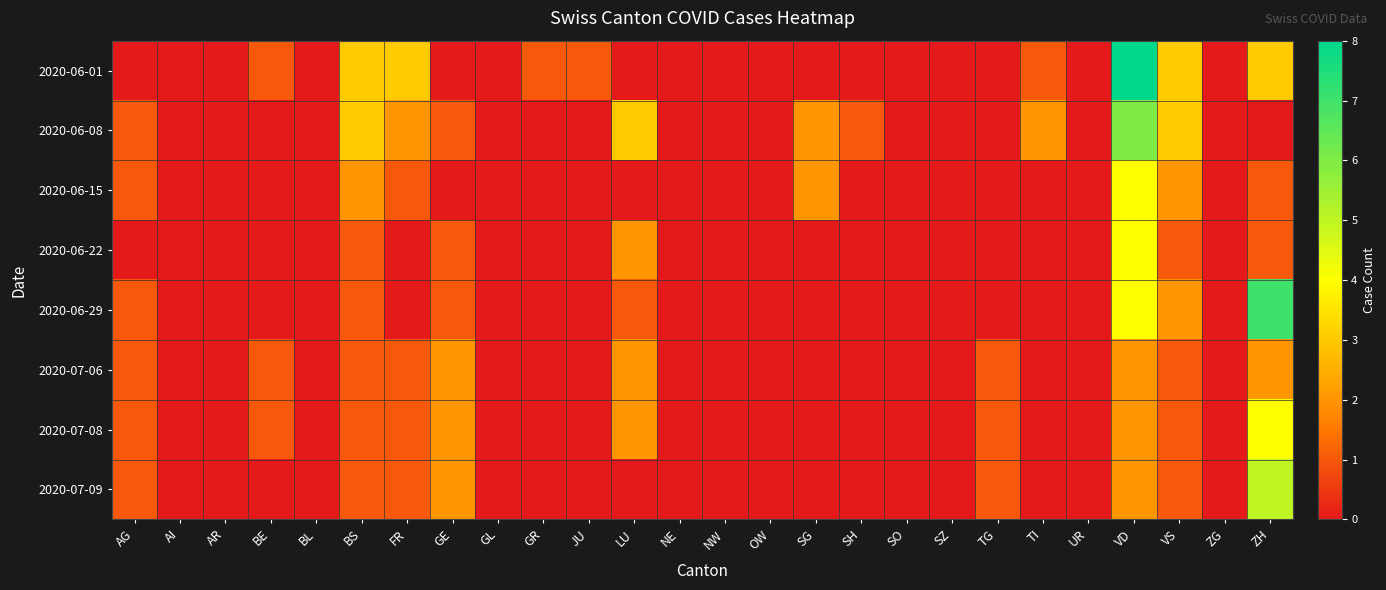

Reading right to left, transcribe all the data shown in this chart.

2020-06-01: ZH=3	ZG=0	VS=3	VD=8	UR=0	TI=1	TG=0	SZ=0	SO=0	SH=0	SG=0	OW=0	NW=0	NE=0	LU=0	JU=1	GR=1	GL=0	GE=0	FR=3	BS=3	BL=0	BE=1	AR=0	AI=0	AG=0
2020-06-08: ZH=0	ZG=0	VS=3	VD=6	UR=0	TI=2	TG=0	SZ=0	SO=0	SH=1	SG=2	OW=0	NW=0	NE=0	LU=3	JU=0	GR=0	GL=0	GE=1	FR=2	BS=3	BL=0	BE=0	AR=0	AI=0	AG=1
2020-06-15: ZH=1	ZG=0	VS=2	VD=4	UR=0	TI=0	TG=0	SZ=0	SO=0	SH=0	SG=2	OW=0	NW=0	NE=0	LU=0	JU=0	GR=0	GL=0	GE=0	FR=1	BS=2	BL=0	BE=0	AR=0	AI=0	AG=1
2020-06-22: ZH=1	ZG=0	VS=1	VD=4	UR=0	TI=0	TG=0	SZ=0	SO=0	SH=0	SG=0	OW=0	NW=0	NE=0	LU=2	JU=0	GR=0	GL=0	GE=1	FR=0	BS=1	BL=0	BE=0	AR=0	AI=0	AG=0
2020-06-29: ZH=7	ZG=0	VS=2	VD=4	UR=0	TI=0	TG=0	SZ=0	SO=0	SH=0	SG=0	OW=0	NW=0	NE=0	LU=1	JU=0	GR=0	GL=0	GE=1	FR=0	BS=1	BL=0	BE=0	AR=0	AI=0	AG=1
2020-07-06: ZH=2	ZG=0	VS=1	VD=2	UR=0	TI=0	TG=1	SZ=0	SO=0	SH=0	SG=0	OW=0	NW=0	NE=0	LU=2	JU=0	GR=0	GL=0	GE=2	FR=1	BS=1	BL=0	BE=1	AR=0	AI=0	AG=1
2020-07-08: ZH=4	ZG=0	VS=1	VD=2	UR=0	TI=0	TG=1	SZ=0	SO=0	SH=0	SG=0	OW=0	NW=0	NE=0	LU=2	JU=0	GR=0	GL=0	GE=2	FR=1	BS=1	BL=0	BE=1	AR=0	AI=0	AG=1
2020-07-09: ZH=5	ZG=0	VS=1	VD=2	UR=0	TI=0	TG=1	SZ=0	SO=0	SH=0	SG=0	OW=0	NW=0	NE=0	LU=0	JU=0	GR=0	GL=0	GE=2	FR=1	BS=1	BL=0	BE=0	AR=0	AI=0	AG=1